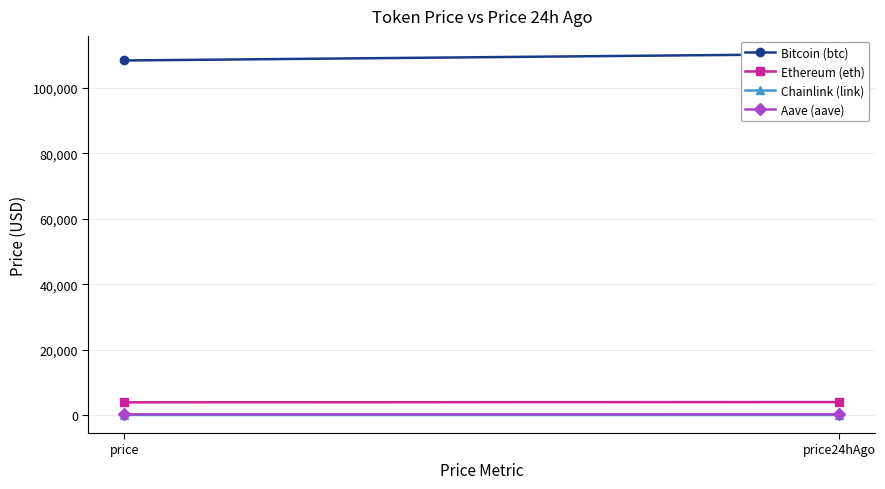

What is the label of the 2nd point from the right?

price